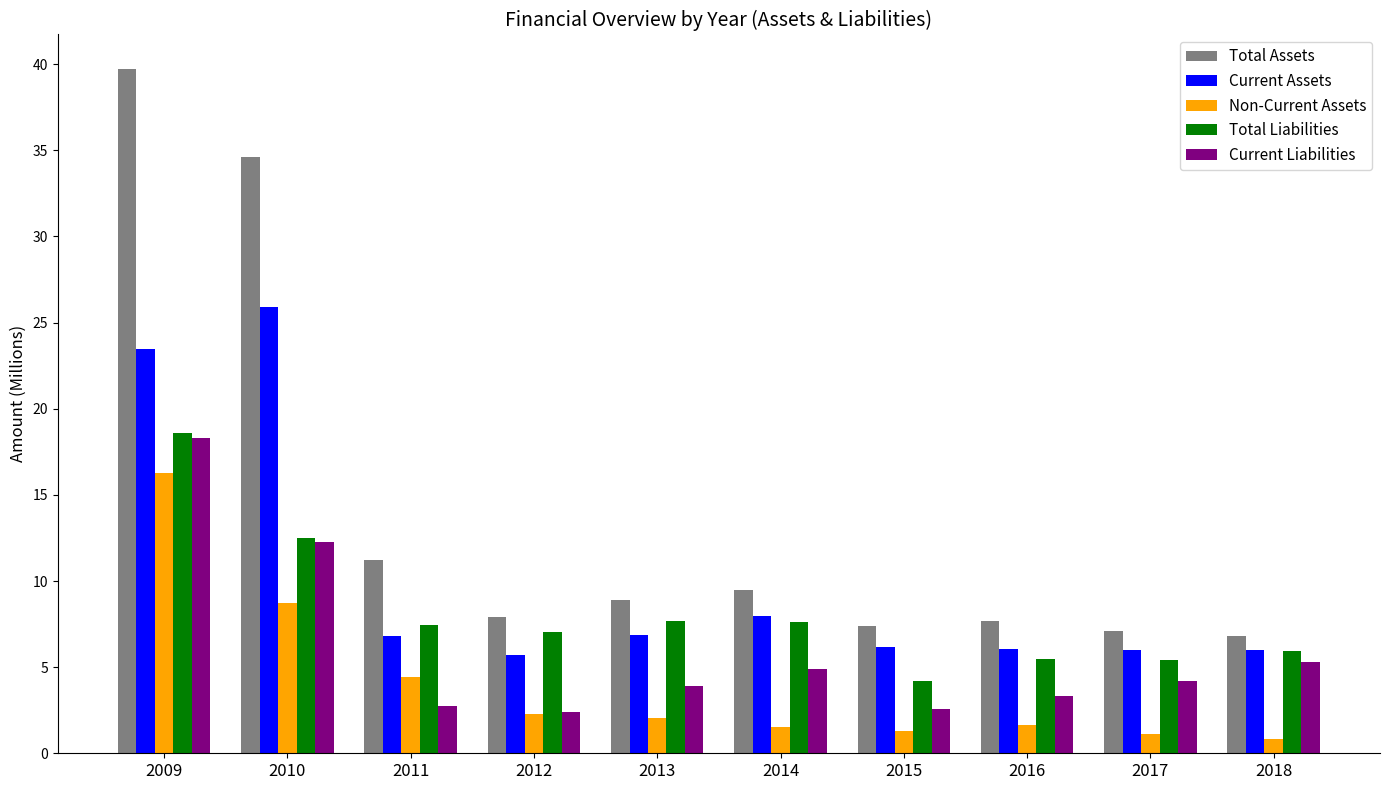

Which category has the highest value in the Non-Current Assets series?

2009